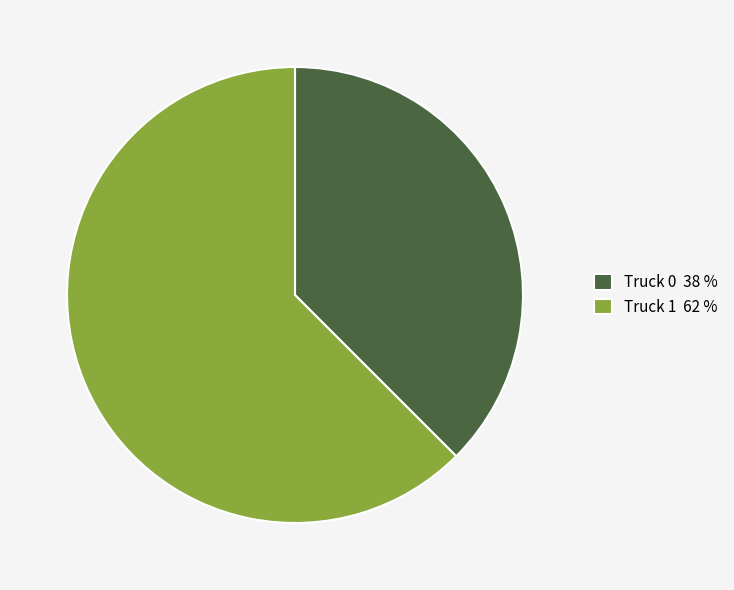

Which slice is the largest?

Truck 1